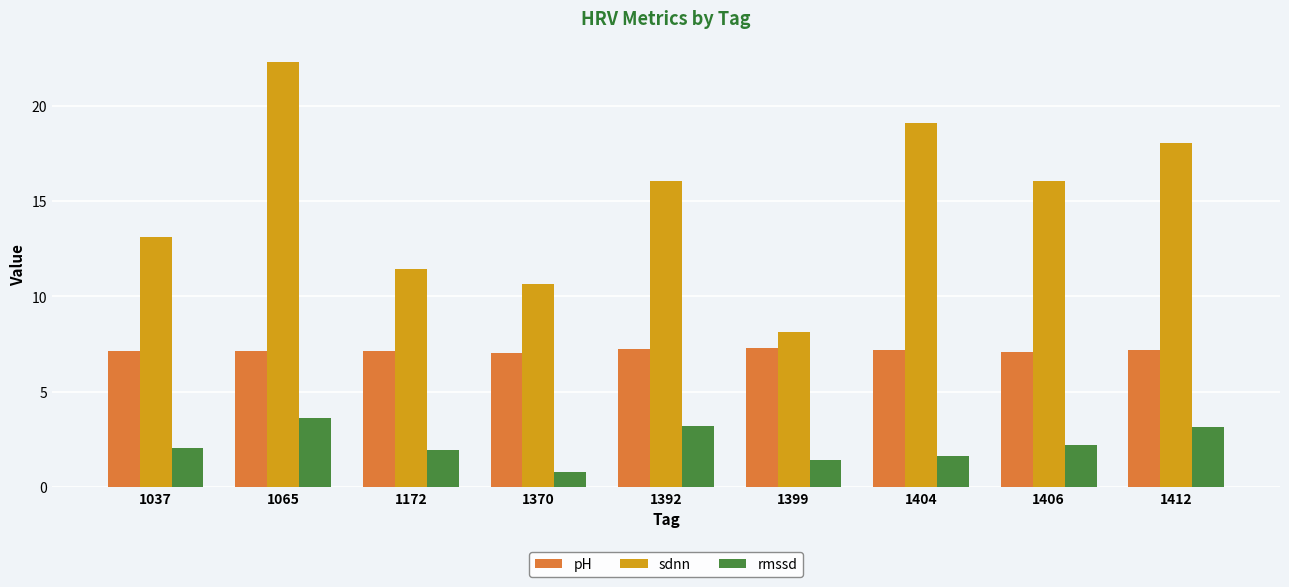

At 1412, list the series in order from smallest to largest.

rmssd, pH, sdnn